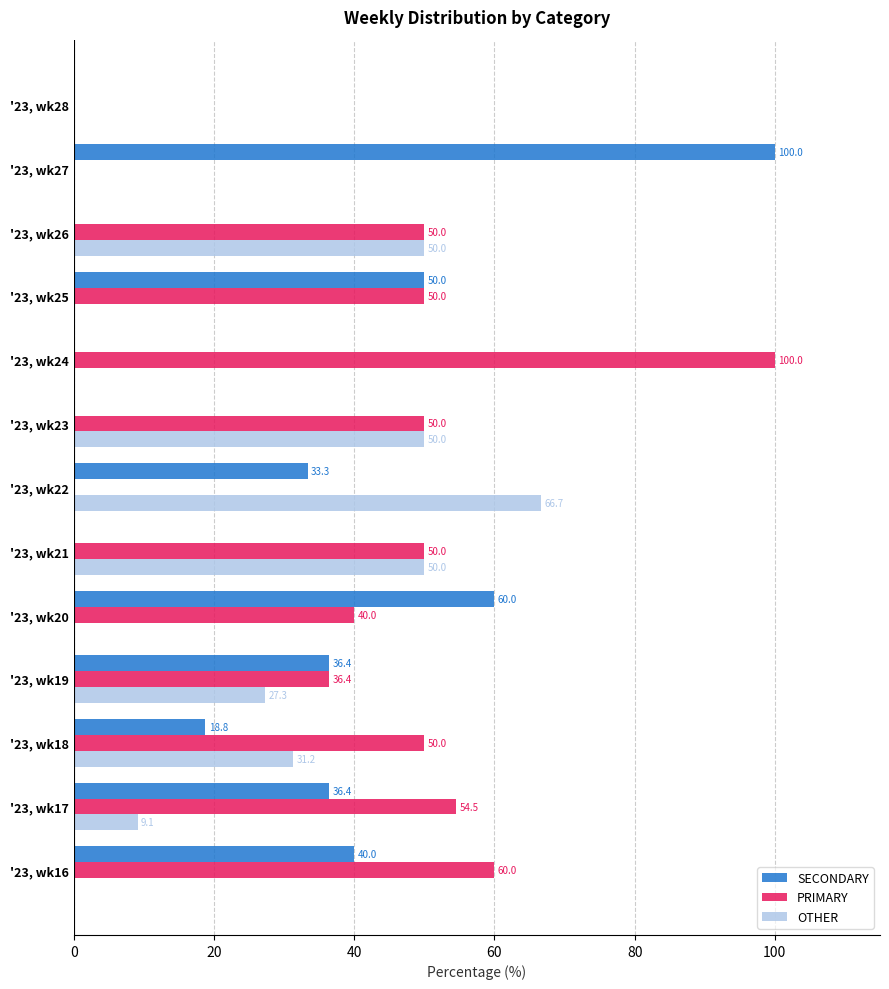

The value of PRIMARY at '23, wk16 is 60.0. True or false?

True